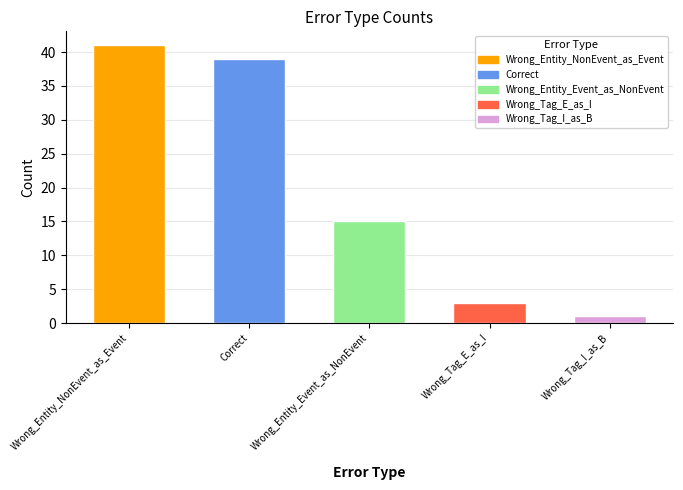

Reading left to right, what are all the values shown in this chart?

41	39	15	3	1